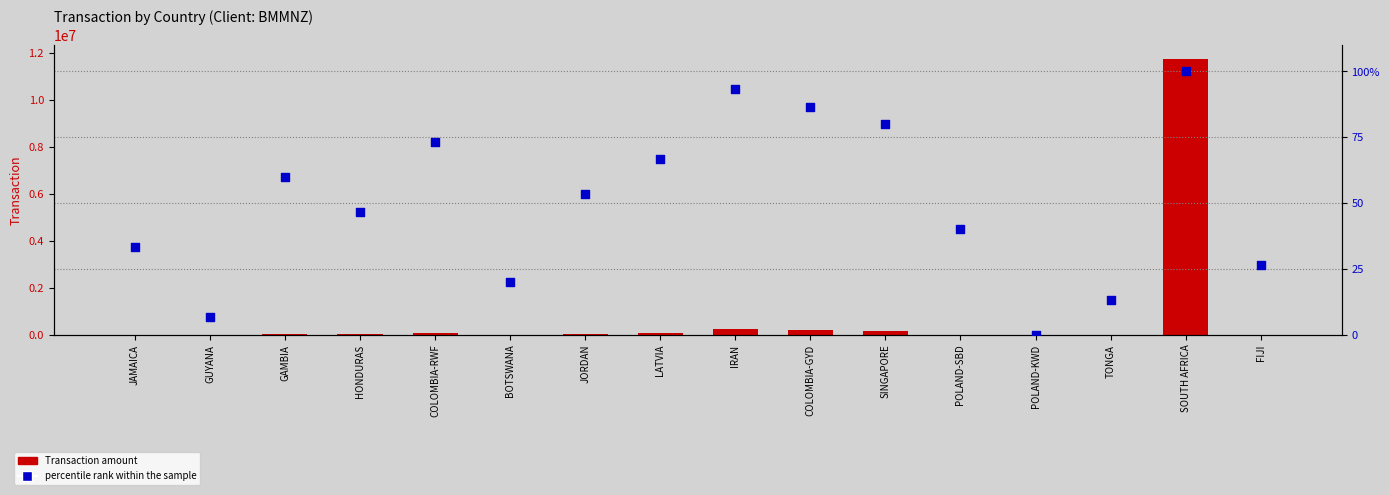

What is the total value across all series at LATVIA?

78260.3